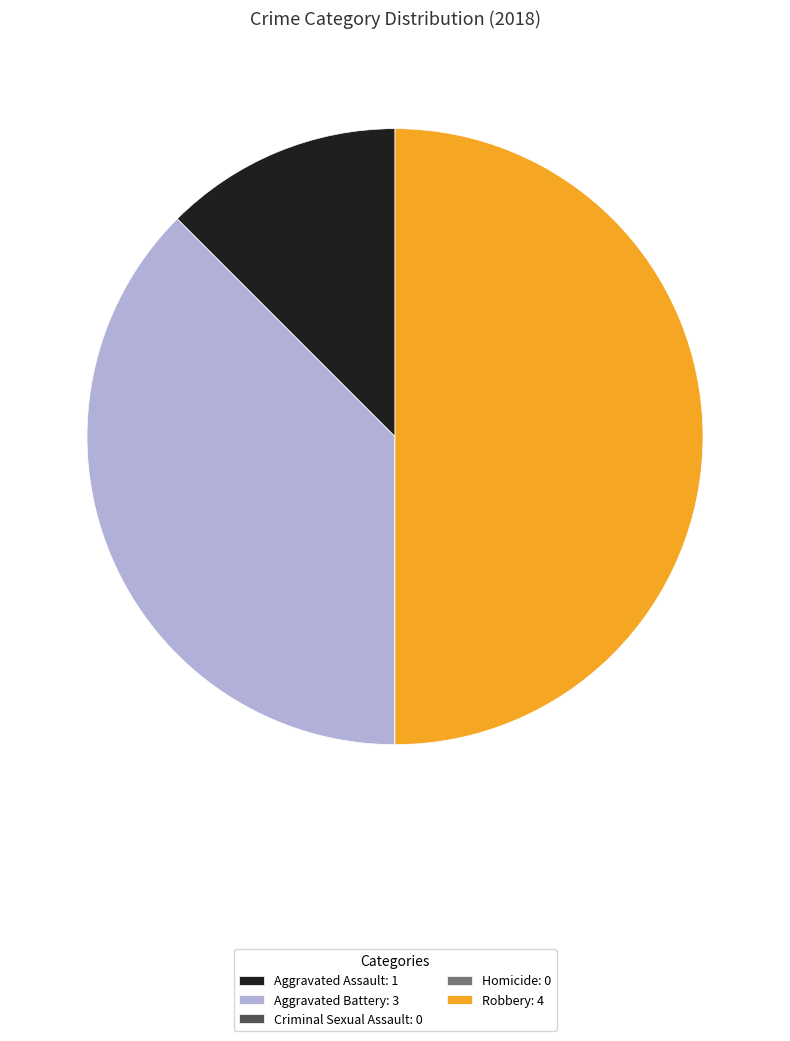

What is the ratio of the value at Aggravated Assault: 1 to the value at Aggravated Battery: 3?

0.3